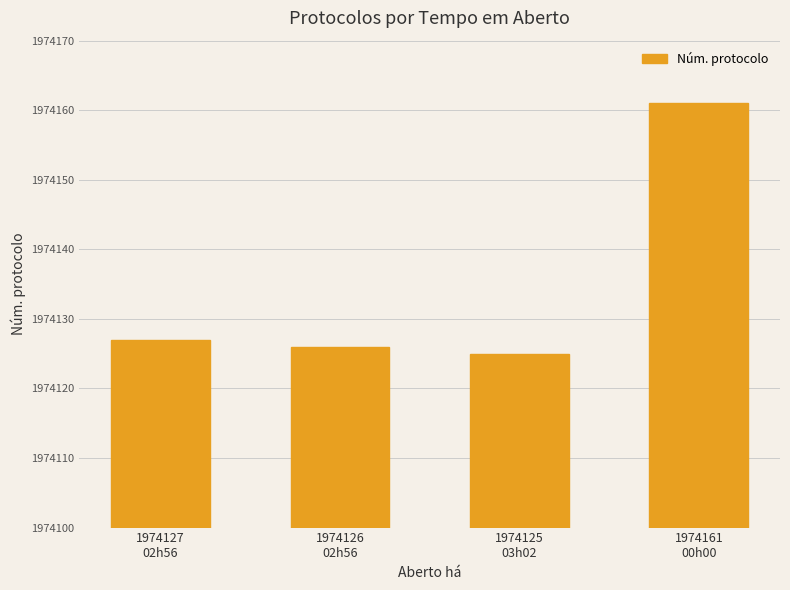

What is the label of the 4th bar from the right?

1974127
02h56